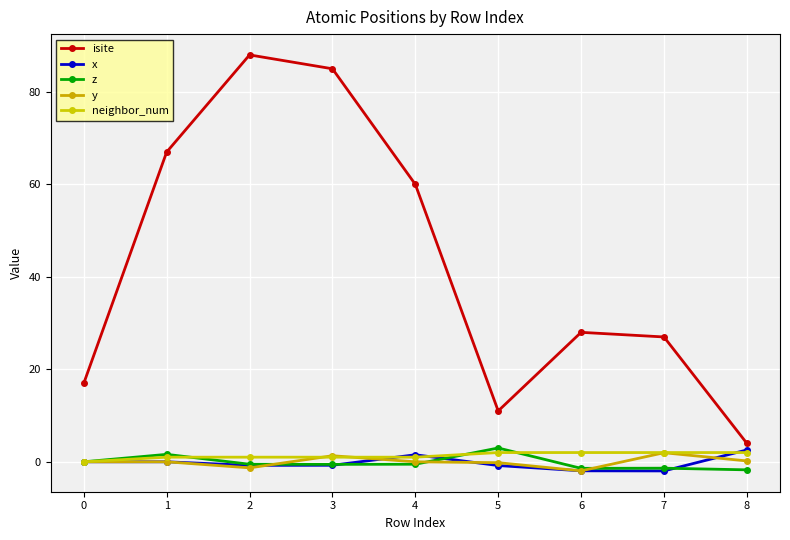

What is the smallest value displayed?

-2.0